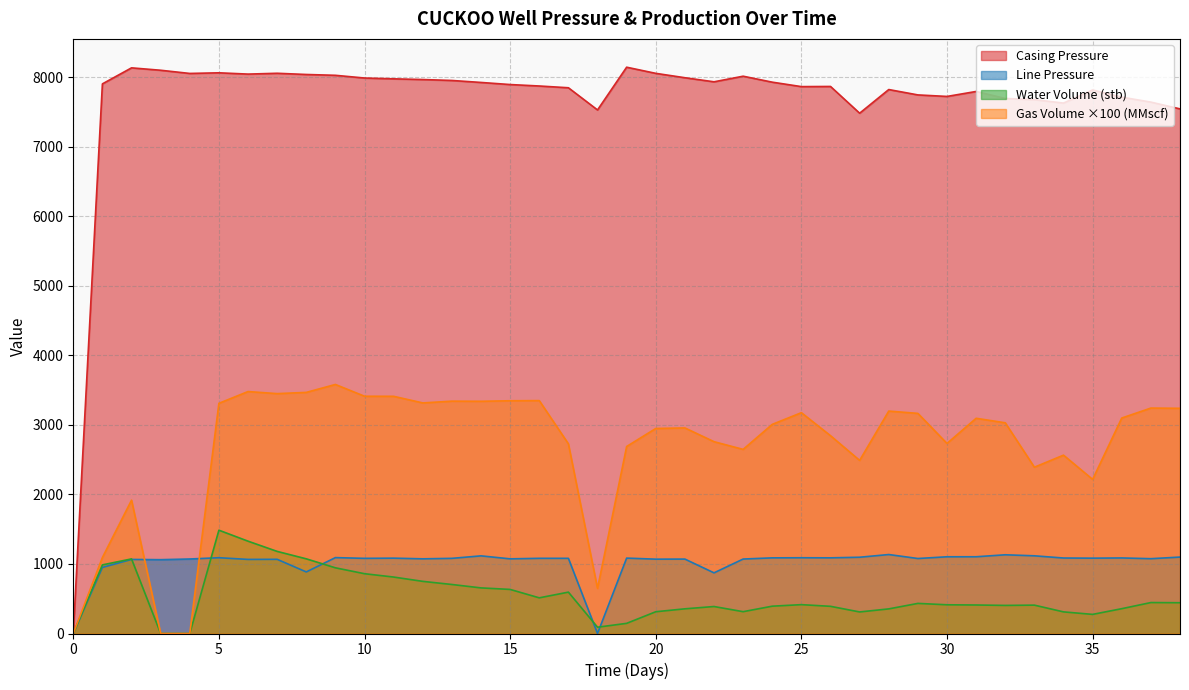

What is the highest value of the Casing Pressure series?

8145.6